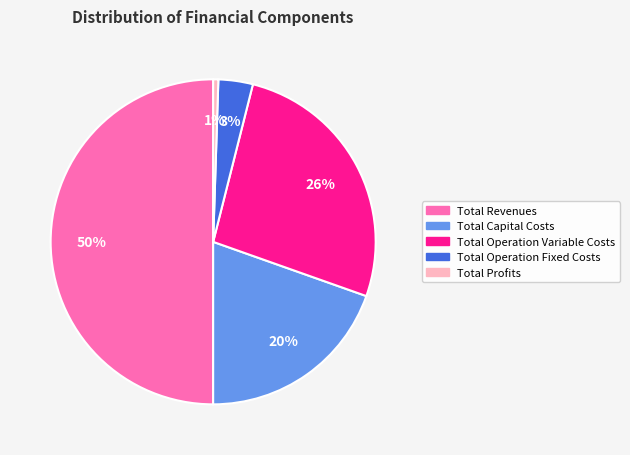

Which slice is the smallest?

Total Profits